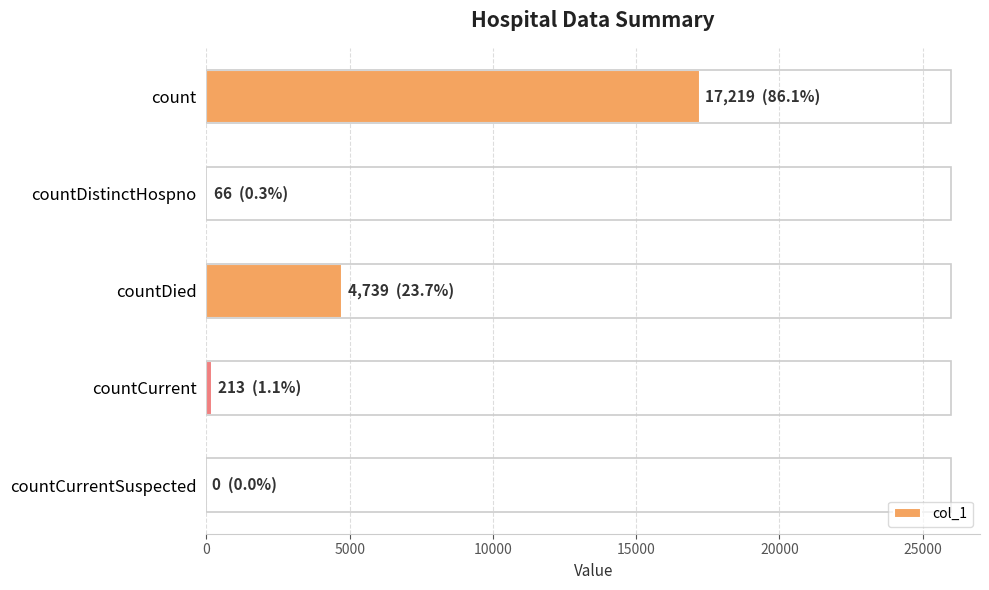

Are the bars horizontal?

Yes